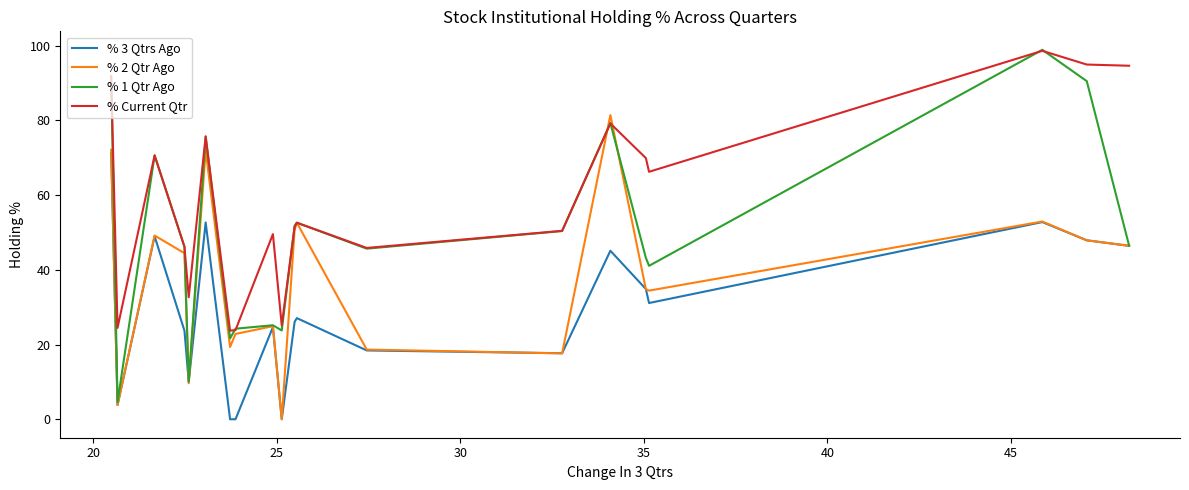

True or false: % 3 Qtrs Ago and % Current Qtr intersect in this chart.

False